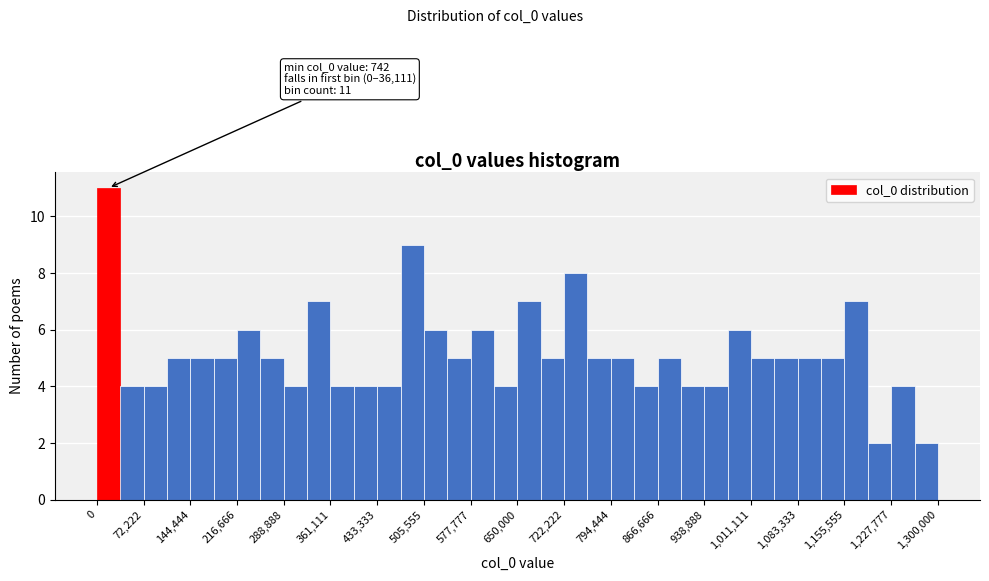

Around what value on the x-axis is the tallest bar? Give the approximate position of its centre, as read against the axis.

20000